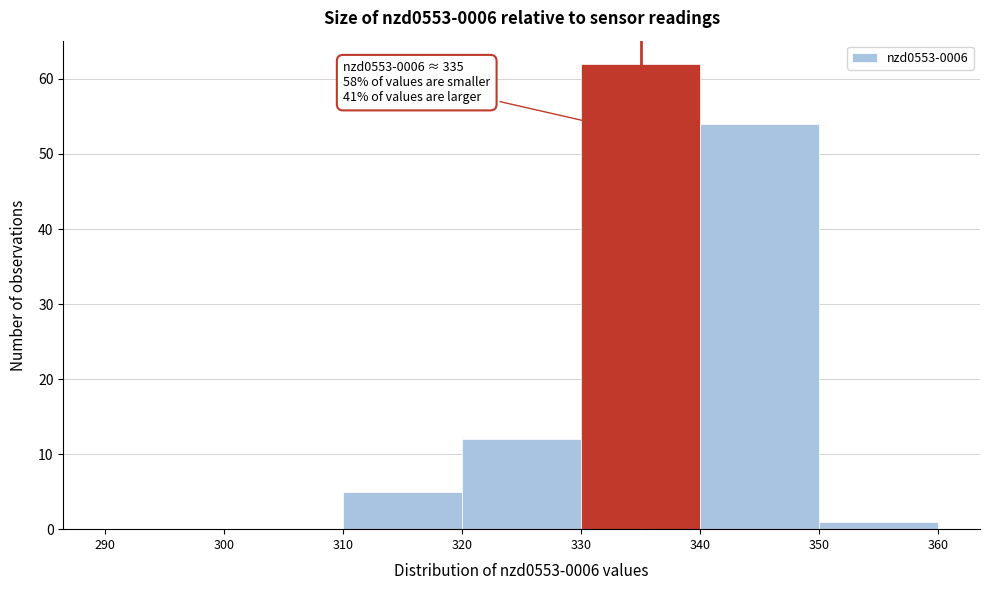

Over which range of the x-axis is the bar tallest?

330 to 340